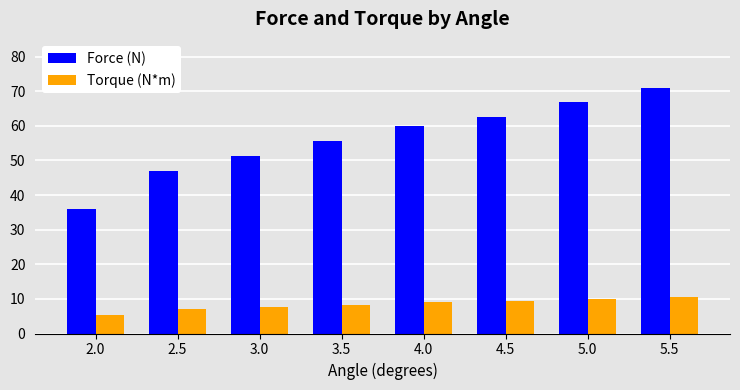

Rank the series at 5.0 from highest to lowest value.

Force (N), Torque (N*m)